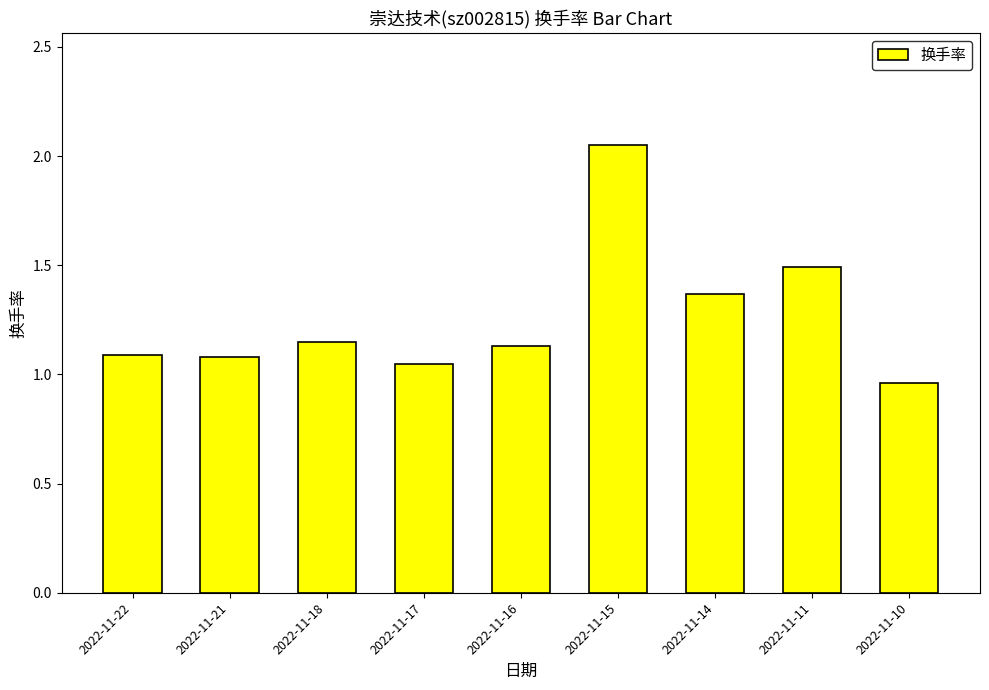

At which category does the chart reach its peak across all series?

2022-11-15